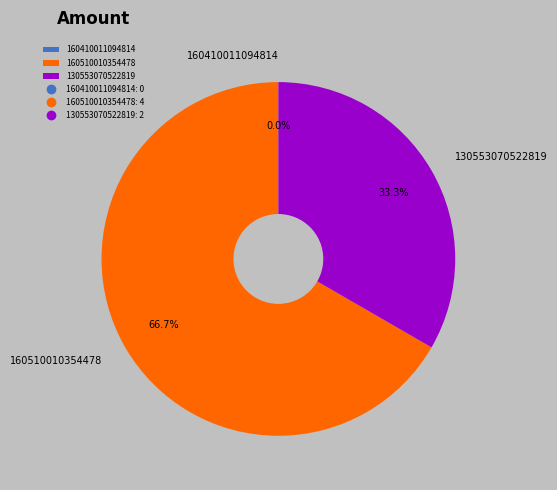

What percentage is the 160510010354478 slice, to the nearest percent?

67%